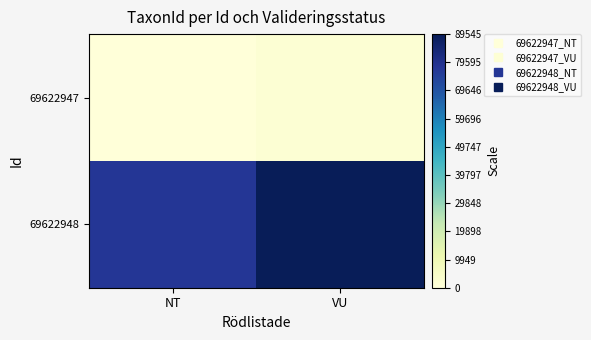

How many distinct data groups are displayed?

2